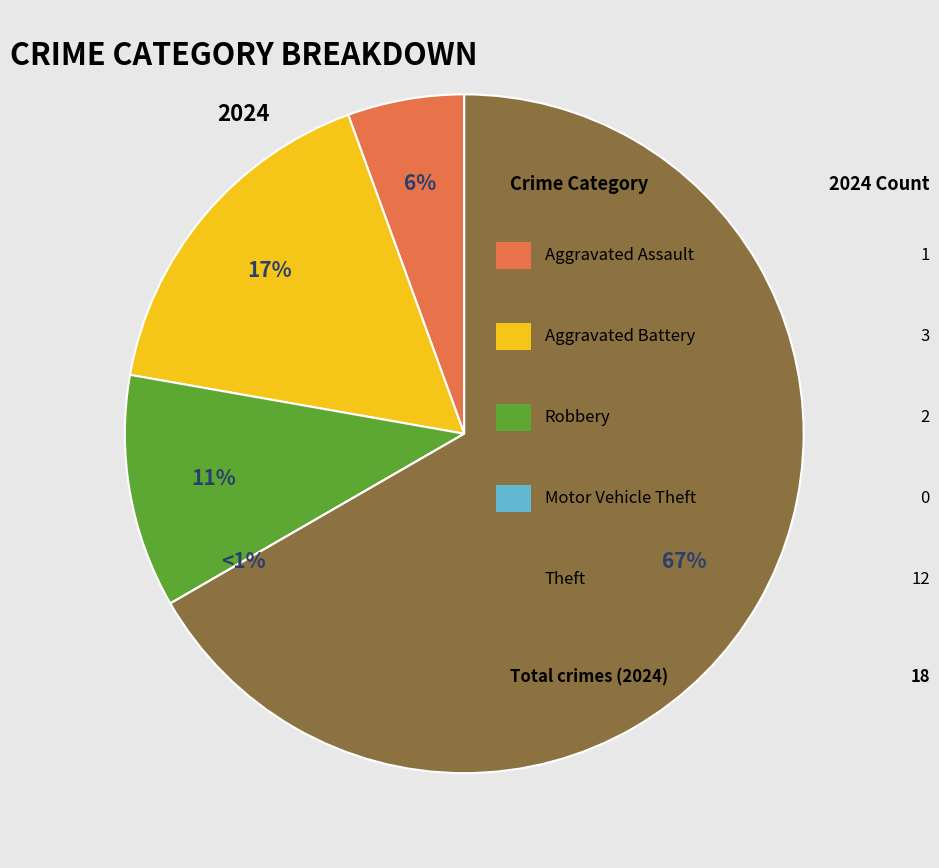

Rank the categories by value from lowest to highest.

Motor Vehicle Theft, Aggravated Assault, Robbery, Aggravated Battery, Theft